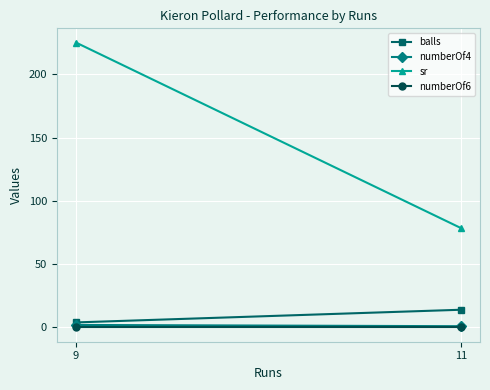

The sr series shows 78.6 at 11. True or false?

True